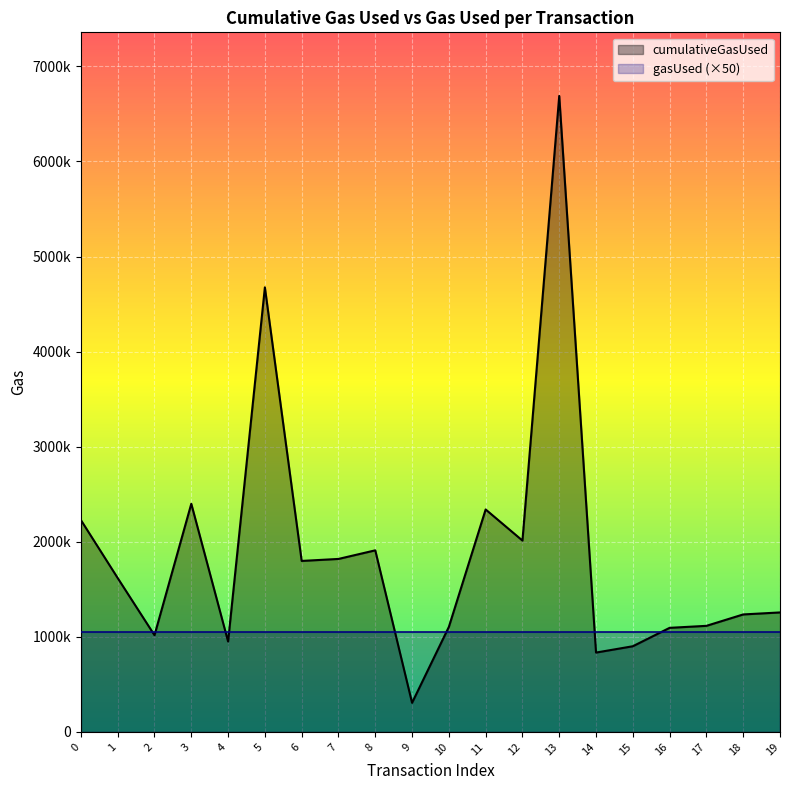

Is it true that the value at 10 is 1864278?

False